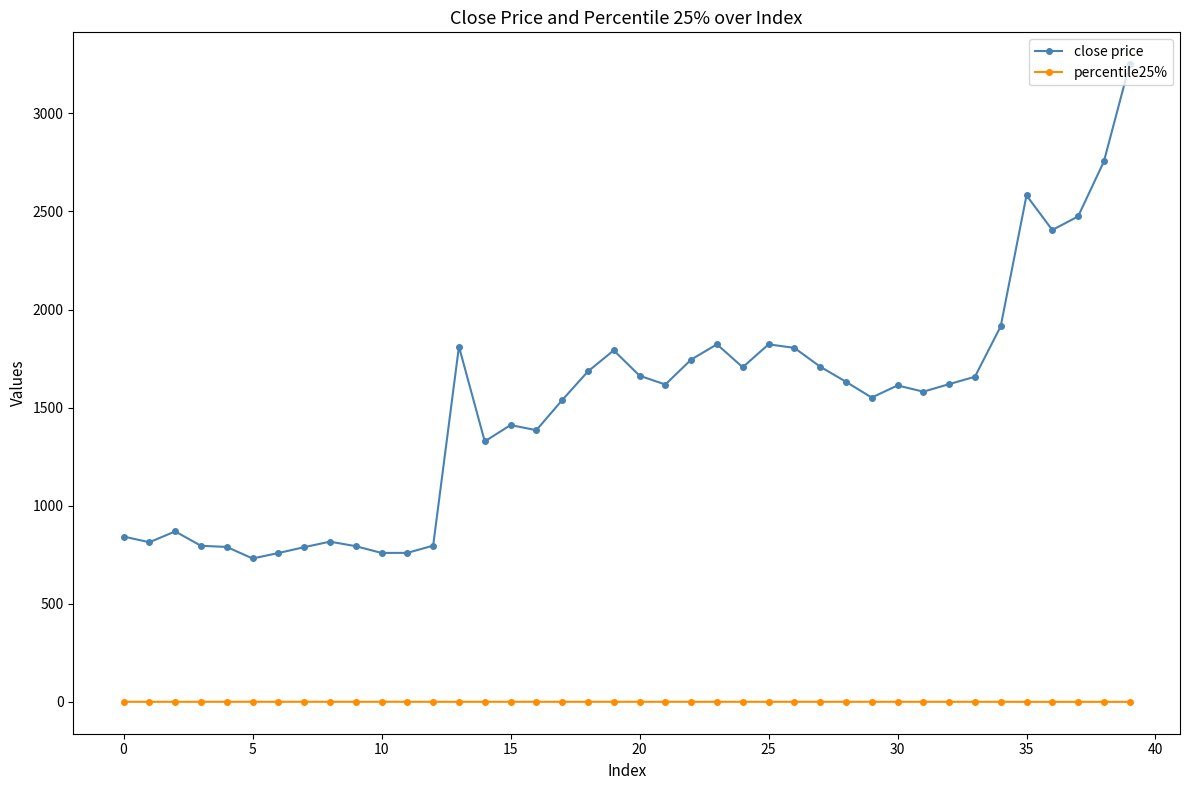

What are all the series names shown in the legend?

close price, percentile25%